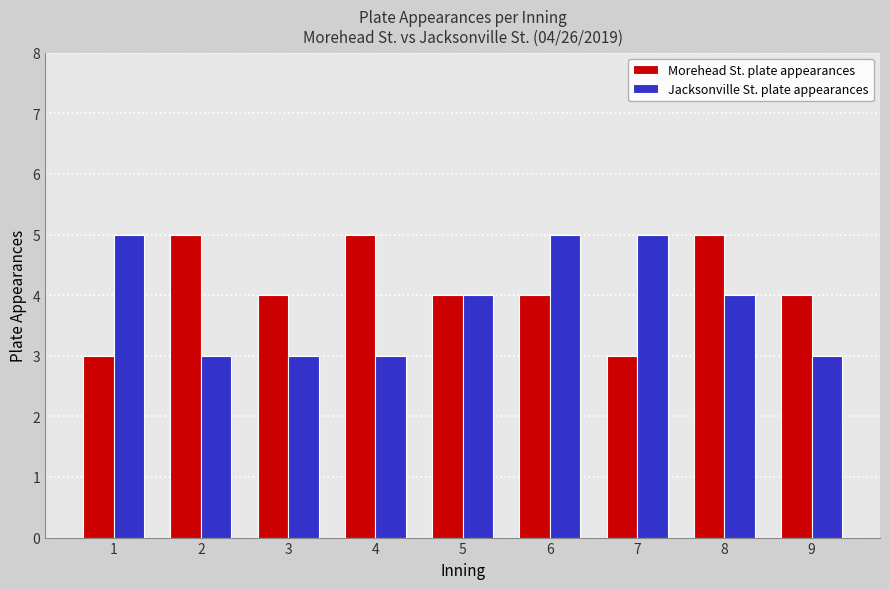

What is the value of the Jacksonville St. plate appearances bar at the 1st from the left?

5